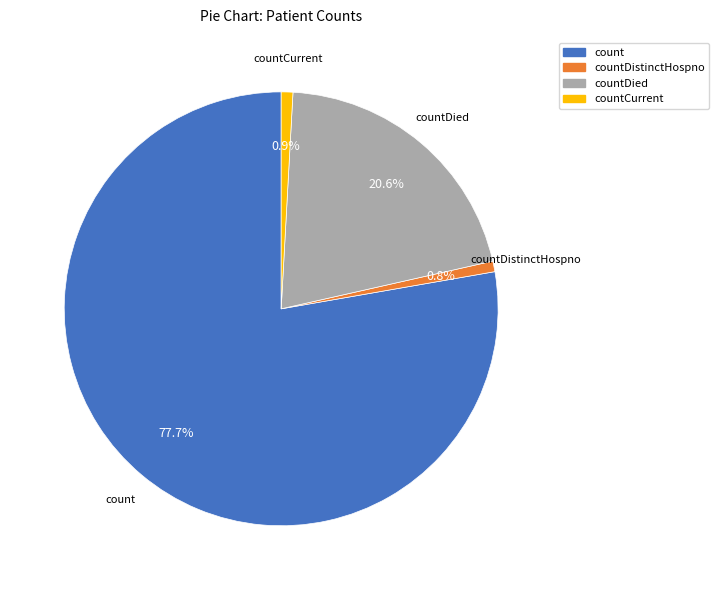

Is there any slice that represents more than half of the pie?

Yes